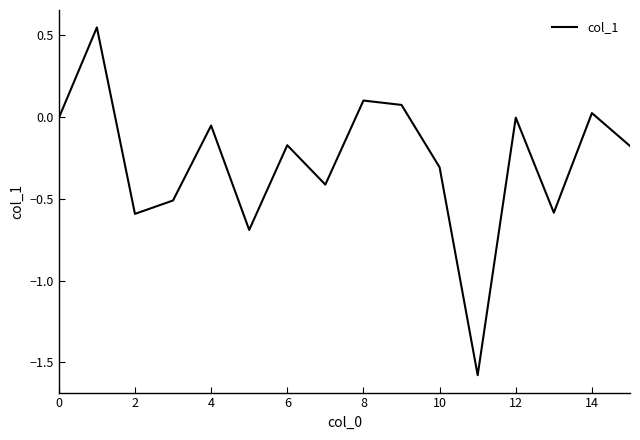

What is the minimum value shown in the chart?

-1.6